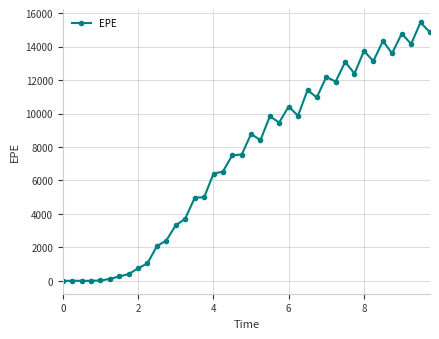

What is the value of the 22nd point from the left?

8403.2